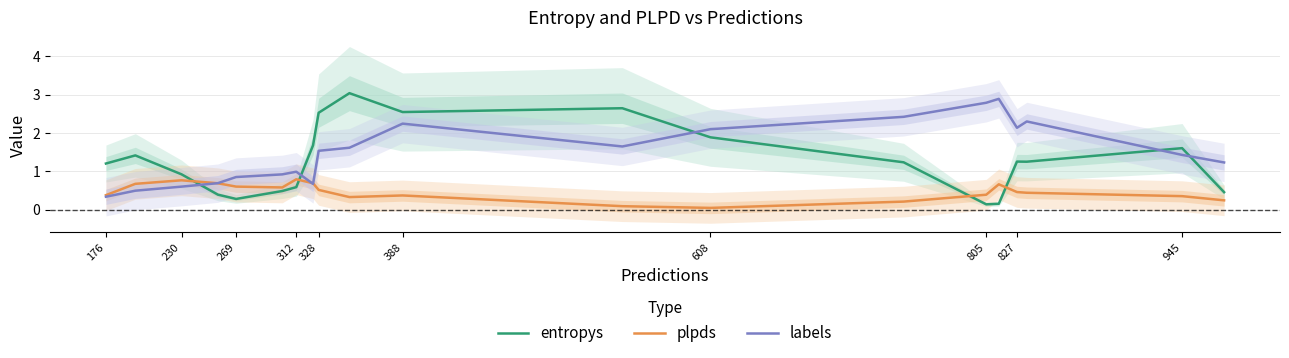

Count the number of data series in this chart.

3